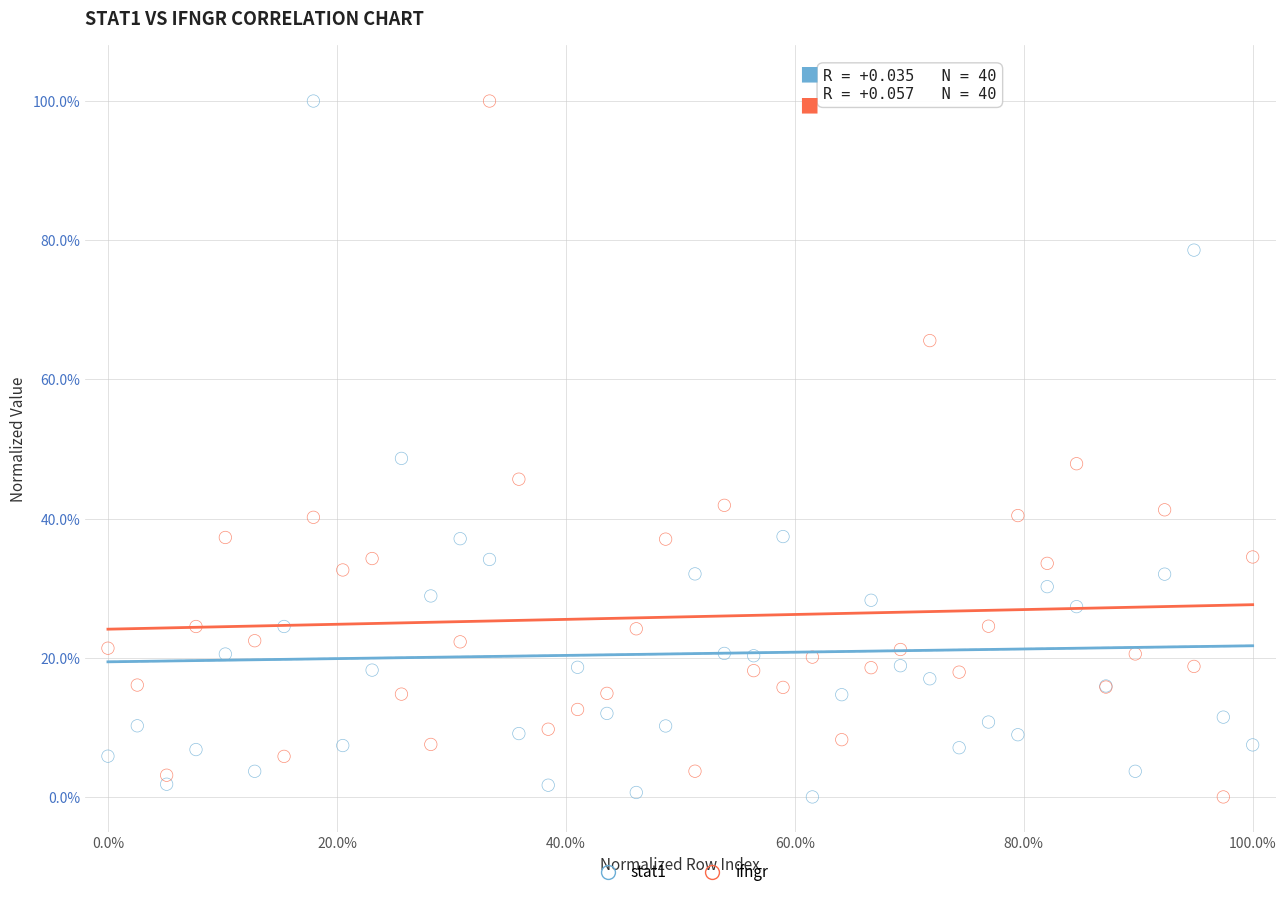

What are all the series names shown in the legend?

stat1, ifngr